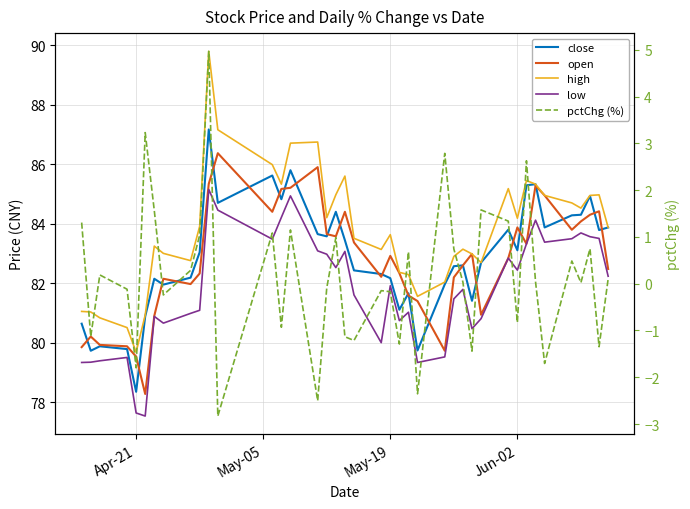

Rank the series at May-19 from lowest to highest value.

pctChg (%), low, close, open, high